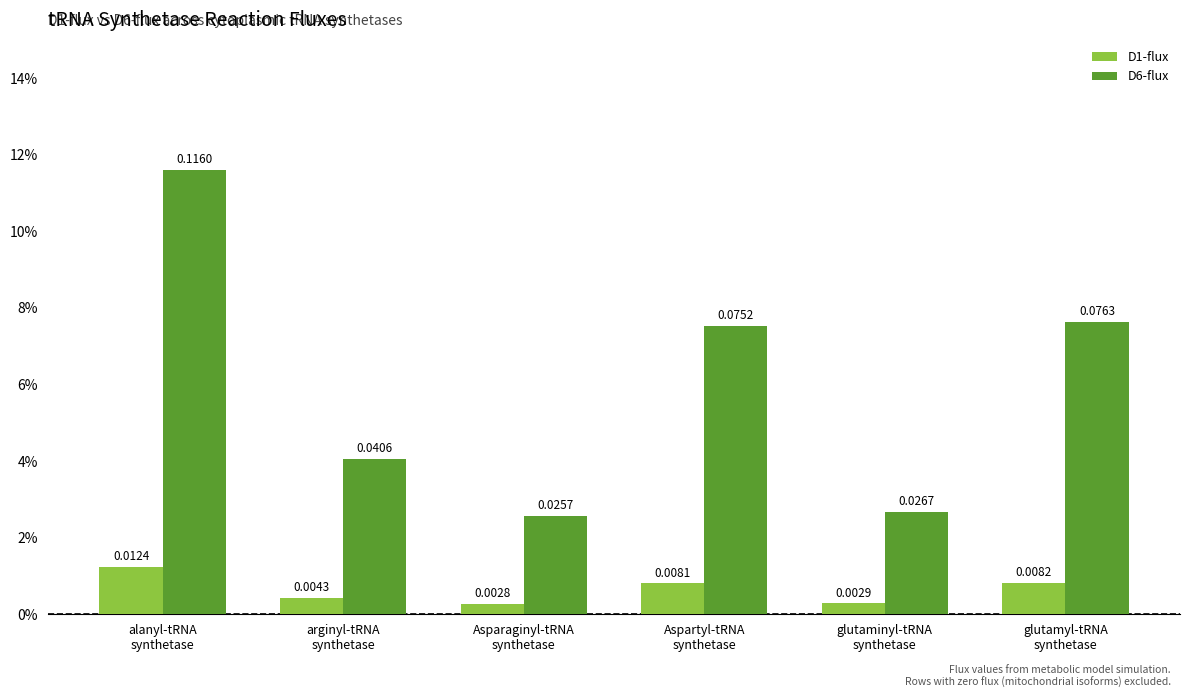

The D6-flux series shows 0.0 at alanyl-tRNA
synthetase. True or false?

False